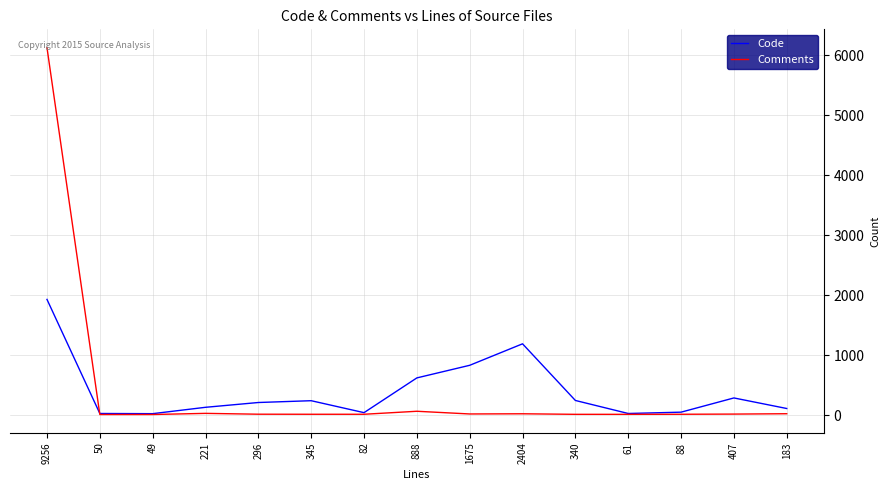

What is the greatest value displayed?

6126